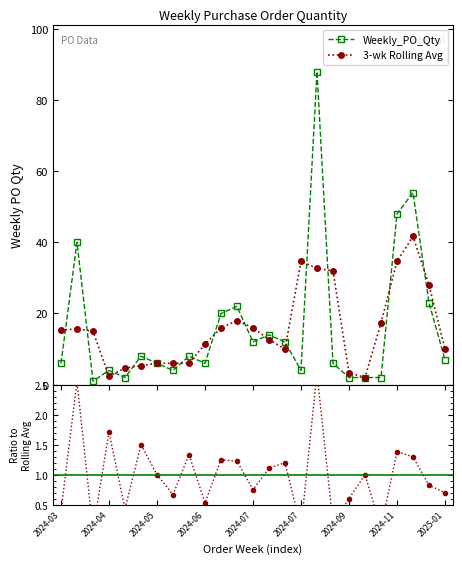

True or false: 3-wk Rolling Avg has more than 0 points higher than both neighbors.

True